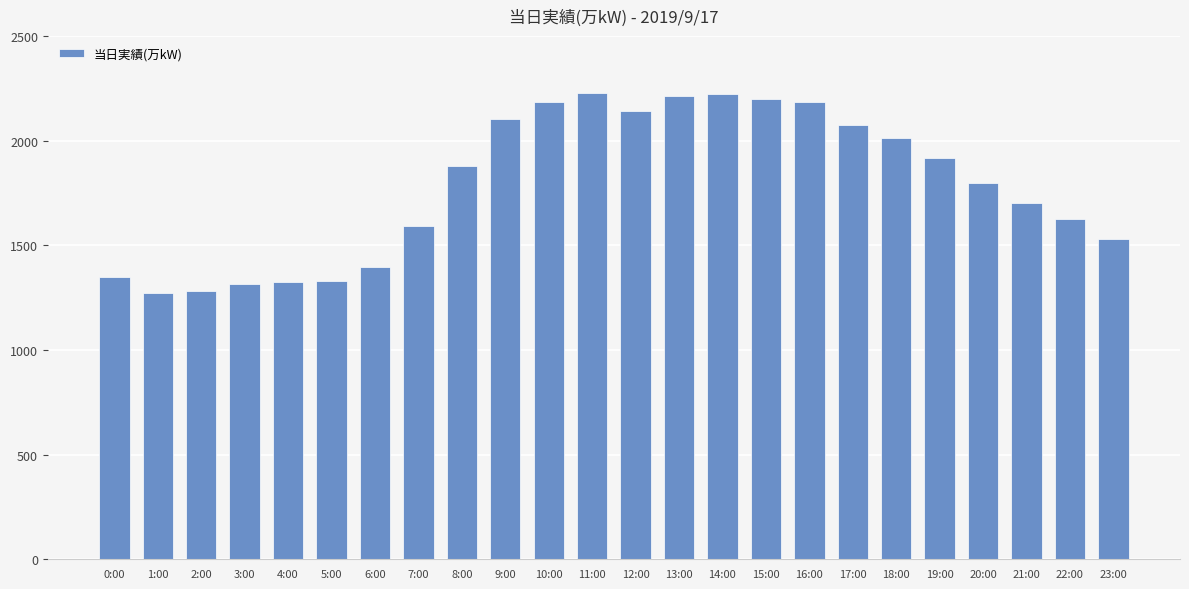

What is the greatest value displayed?

2226